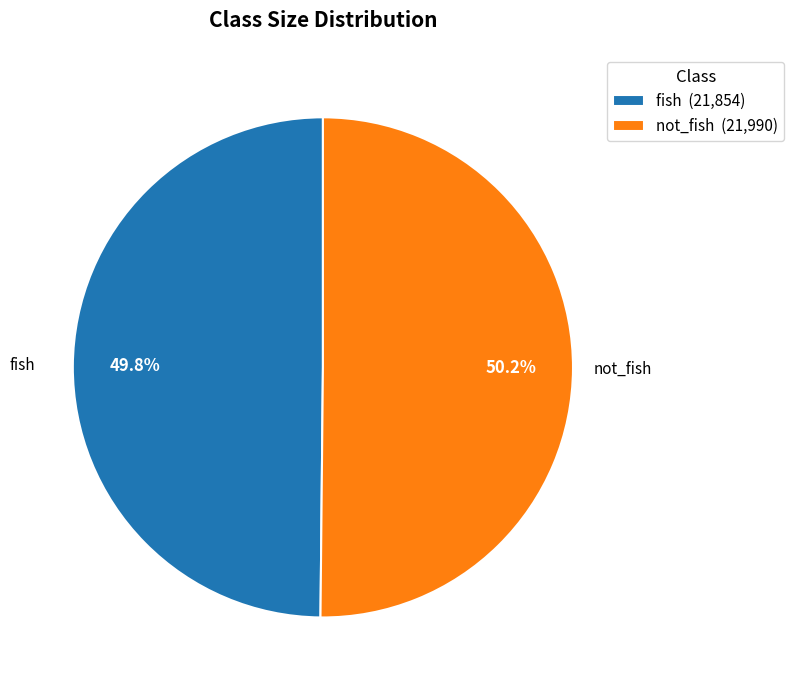

Is the sum of fish and not_fish greater than half?

Yes